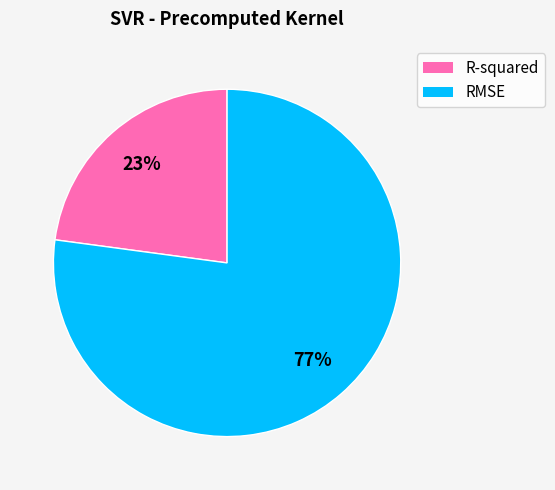

Which category has the smallest portion of the pie?

R-squared